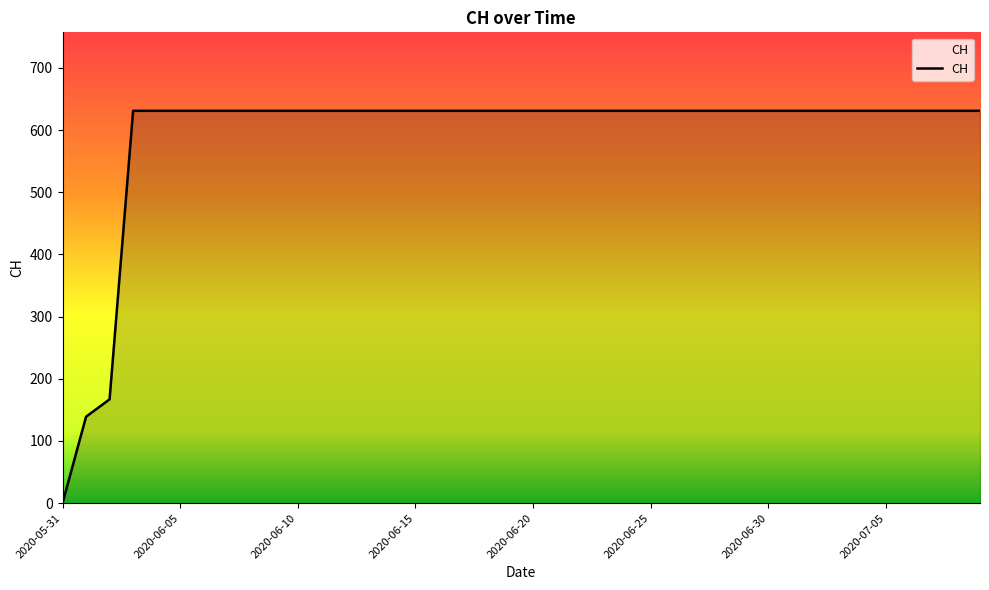

What is the difference between the maximum and minimum values?

631